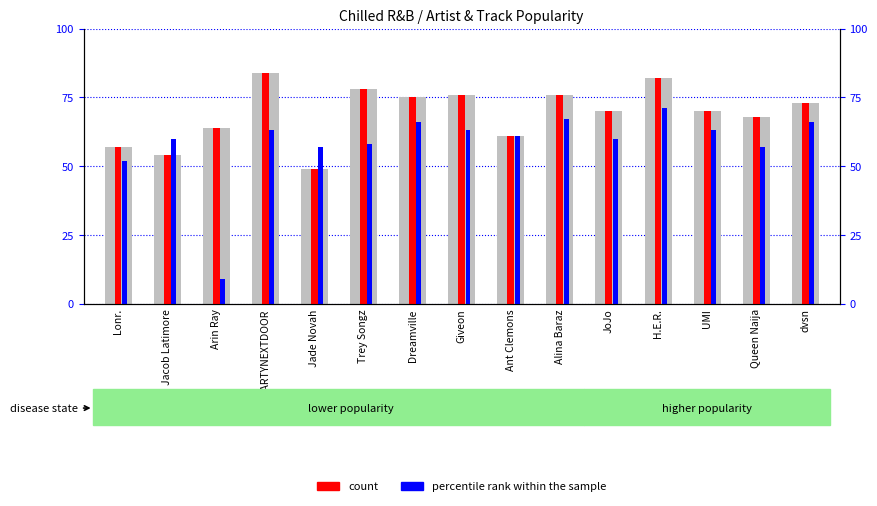

Reading left to right, list all the values displayed in this chart.

Artist_Popularity: Lonr.=57	Jacob Latimore=54	Arin Ray=64	PARTYNEXTDOOR=84	Jade Novah=49	Trey Songz=78	Dreamville=75	Giveon=76	Ant Clemons=61	Alina Baraz=76	JoJo=70	H.E.R.=82	UMI=70	Queen Naija=68	dvsn=73
count: Lonr.=57	Jacob Latimore=54	Arin Ray=64	PARTYNEXTDOOR=84	Jade Novah=49	Trey Songz=78	Dreamville=75	Giveon=76	Ant Clemons=61	Alina Baraz=76	JoJo=70	H.E.R.=82	UMI=70	Queen Naija=68	dvsn=73
percentile rank within the sample: Lonr.=52	Jacob Latimore=60	Arin Ray=9	PARTYNEXTDOOR=63	Jade Novah=57	Trey Songz=58	Dreamville=66	Giveon=63	Ant Clemons=61	Alina Baraz=67	JoJo=60	H.E.R.=71	UMI=63	Queen Naija=57	dvsn=66